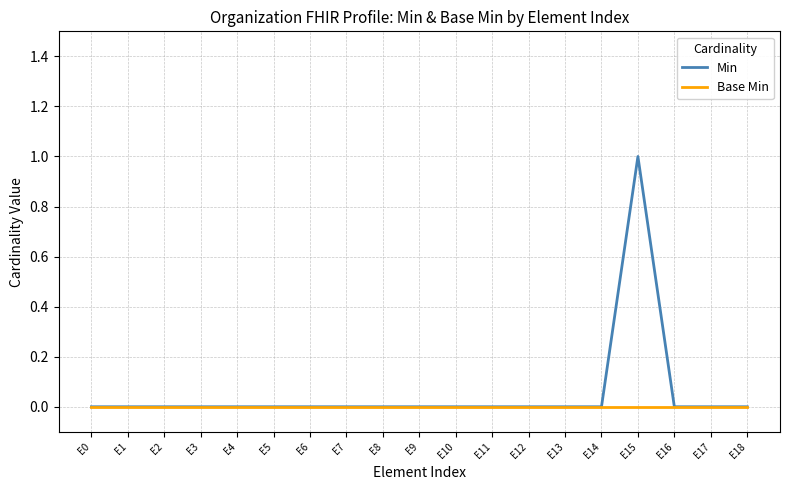

Is it true that Base Min equals 0 at E0?

True